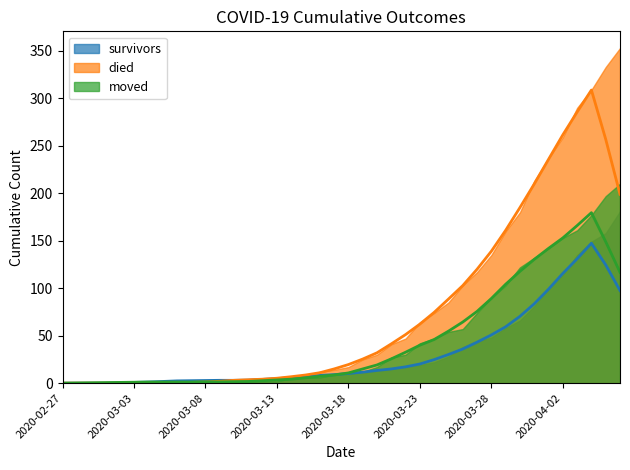

Rank the series by their maximum value, from lowest to highest.

survivors, moved, died